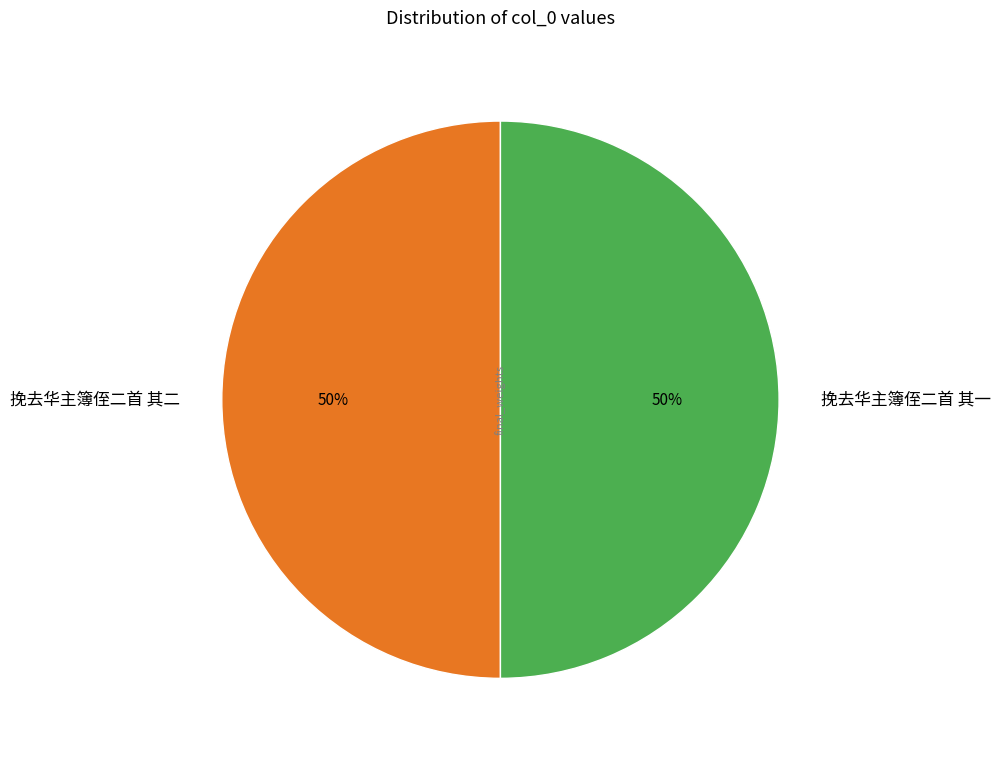

Do 挽去华主簿侄二首 其二 and 挽去华主簿侄二首 其一 together represent more than half of the pie?

Yes